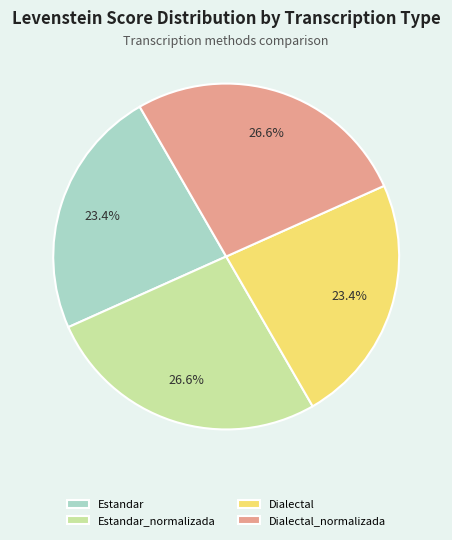

Which has a higher value, Estandar_normalizada or Estandar?

Estandar_normalizada